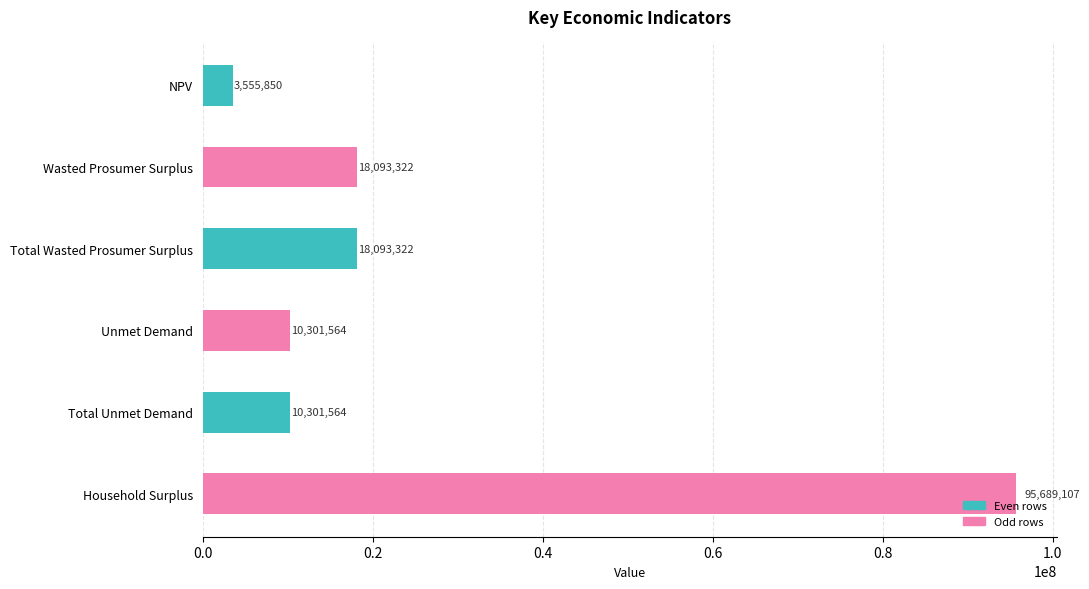

What is the difference between the maximum and second lowest values?

85387543.0